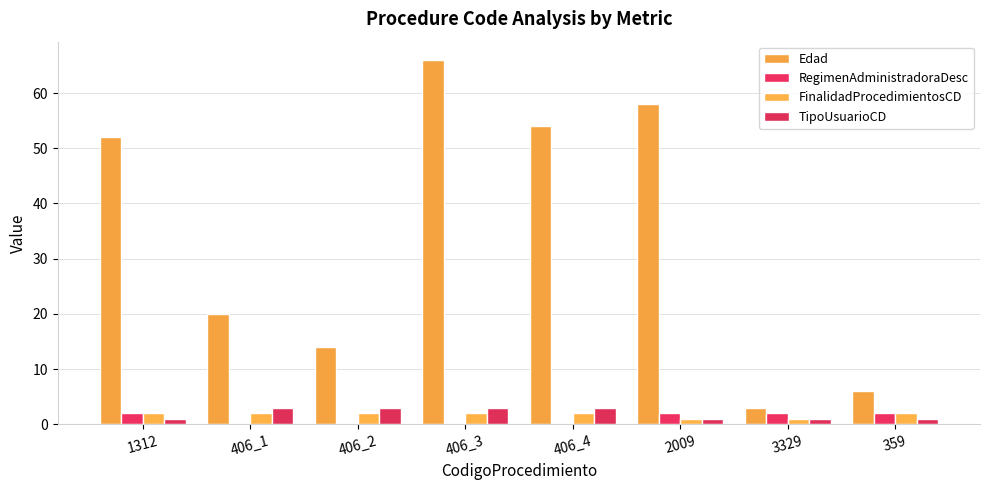

What is the highest value of the Edad series?

66